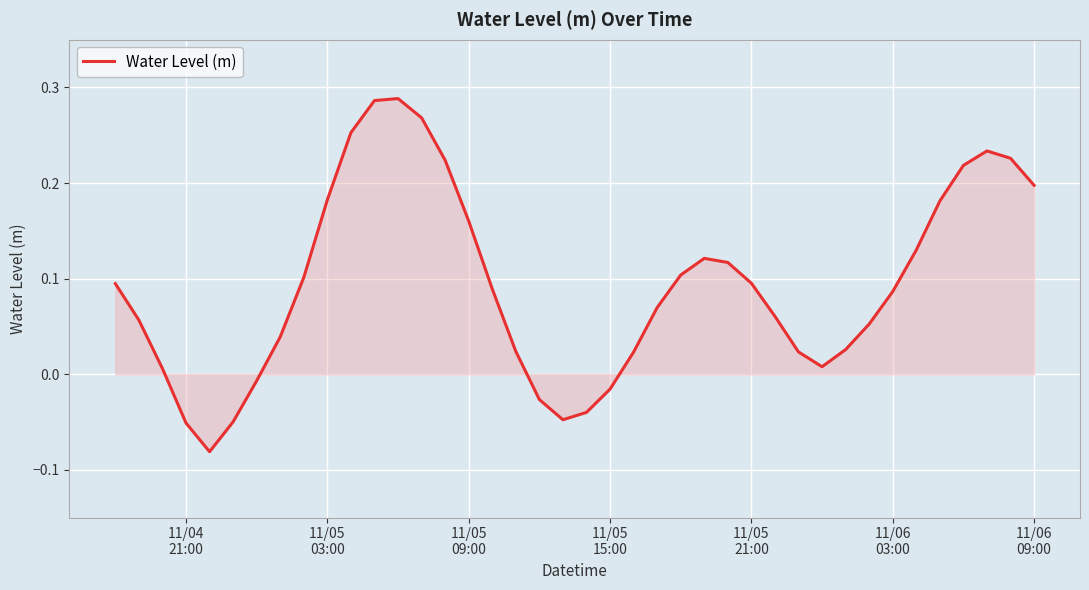

True or false: the data has more than 1 interior local peaks.

True